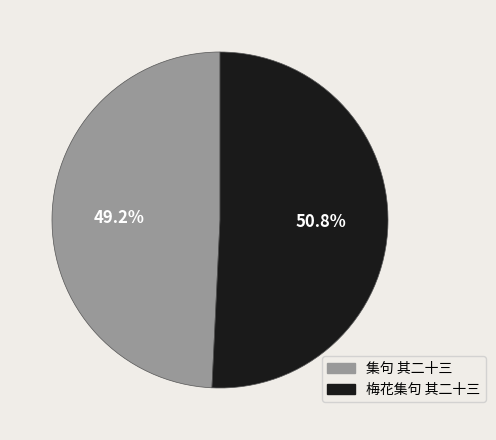

Which slice is the smallest?

集句 其二十三